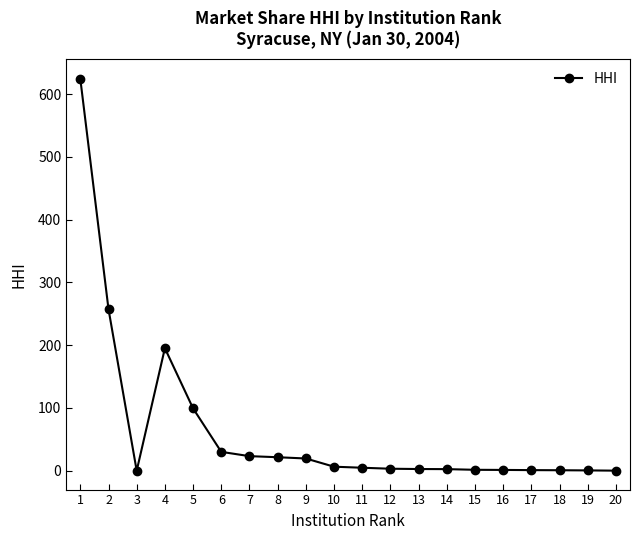

Where is the data nearest to the value 312?

2